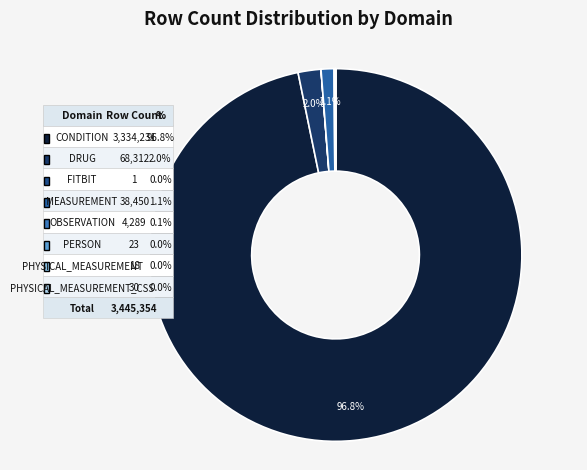

Which category accounts for the majority?

CONDITION